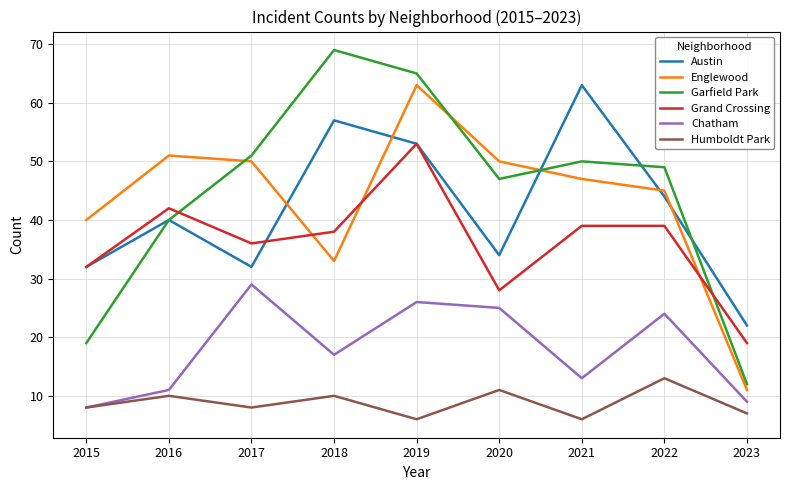

Between 2015 and 2020, which series saw the biggest shift?

Garfield Park